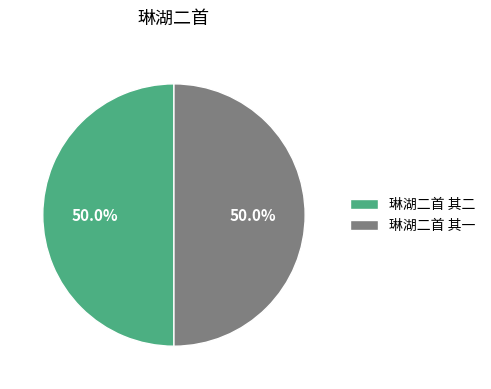

What percentage is the 琳湖二首 其一 slice, to the nearest percent?

50%